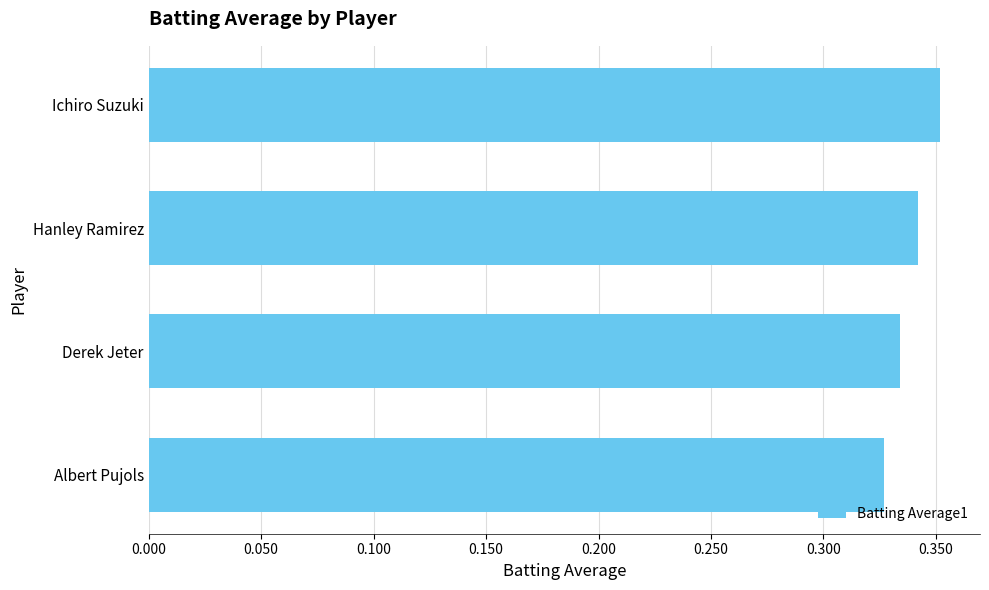

True or false: the data shows 0.6 at Hanley Ramirez.

False